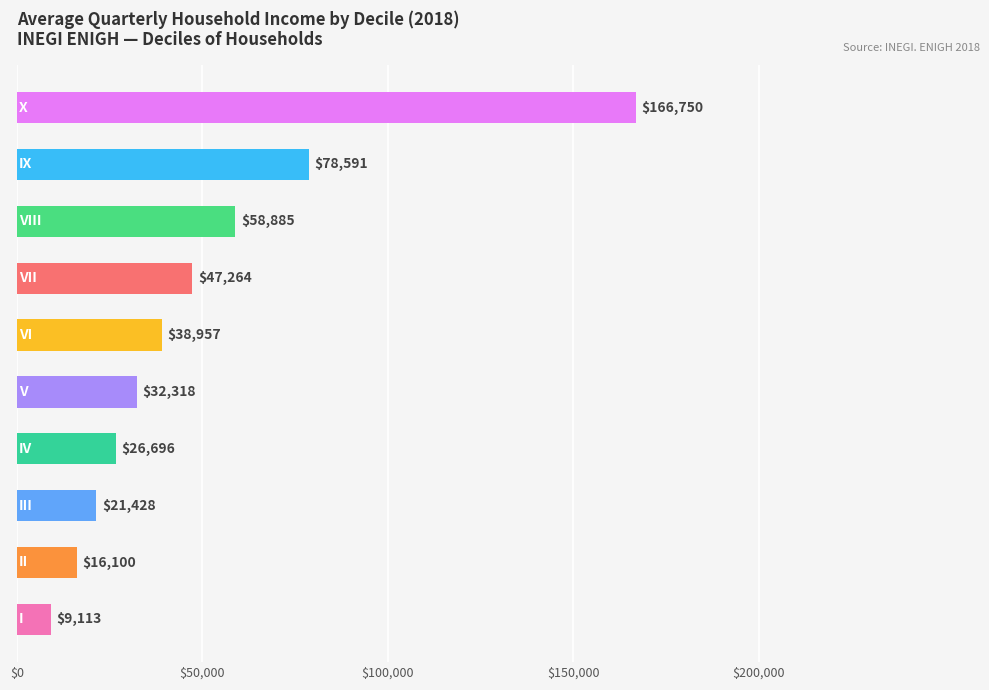

How many bars are there in total?

10